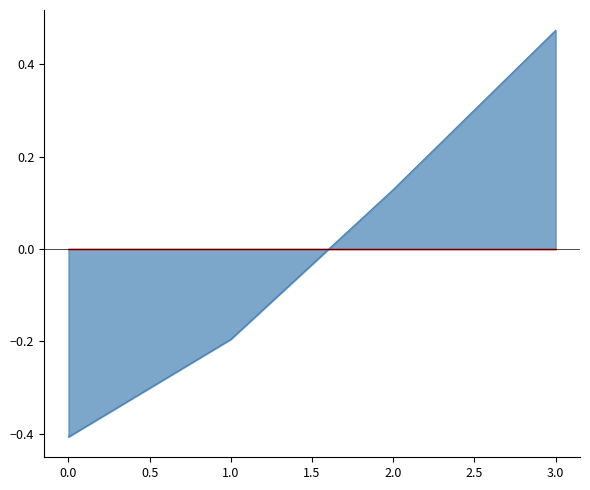

The value at 0 is -0.3. True or false?

False